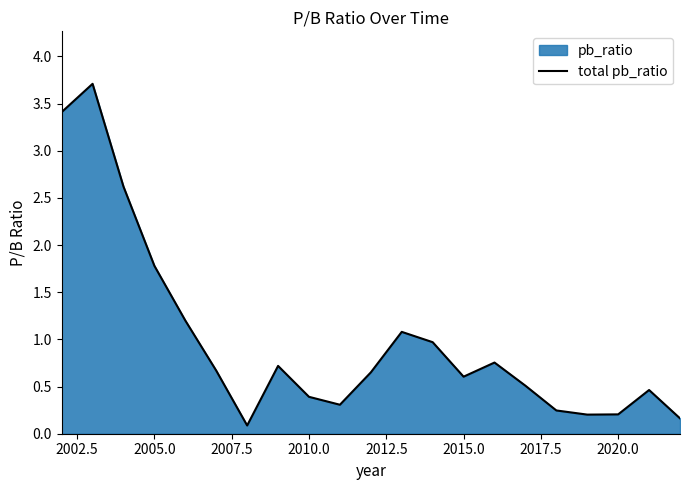

Is it true that the value at 2005.0 is 1.0?

False